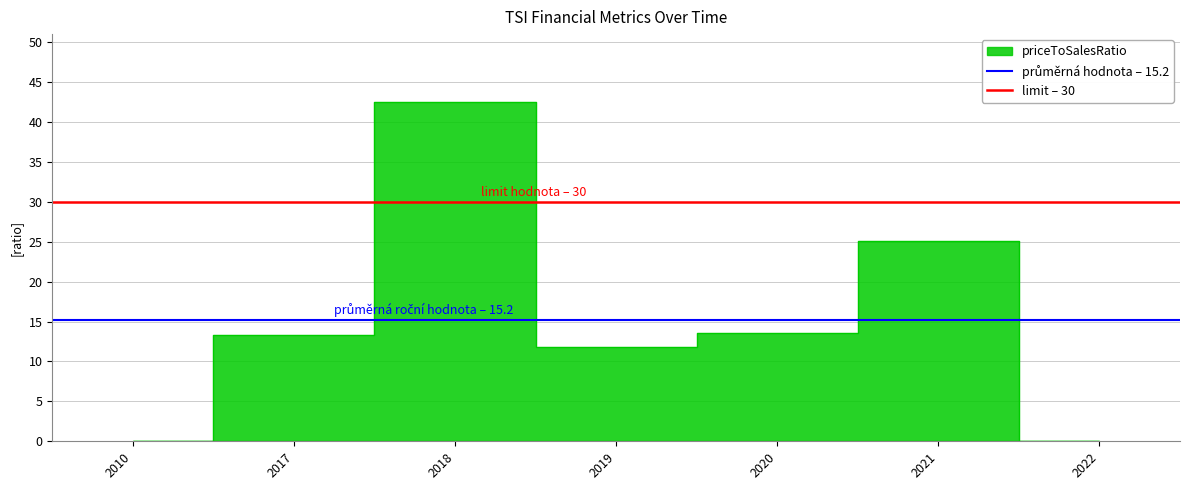

Is it true that průměrná hodnota – 15.2 equals 25.4 at 2010?

False